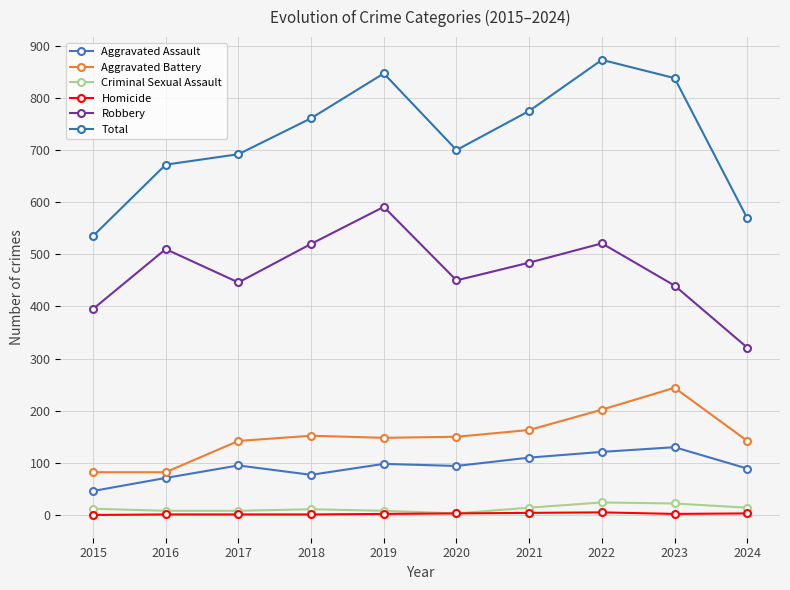

Which series changed the most between 2015 and 2020?

Total